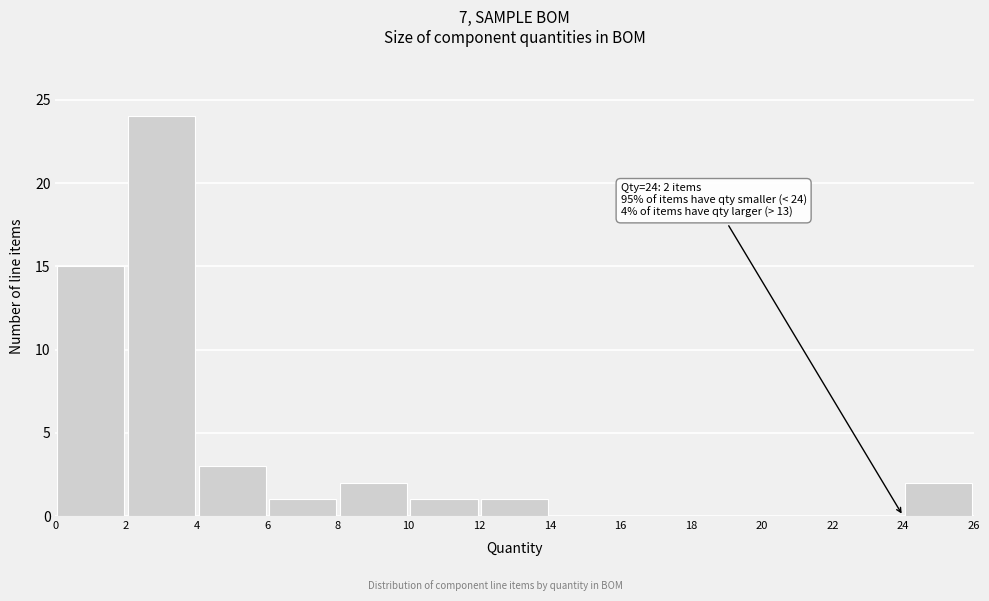

Which range on the x-axis has the tallest bar?

2 to 4